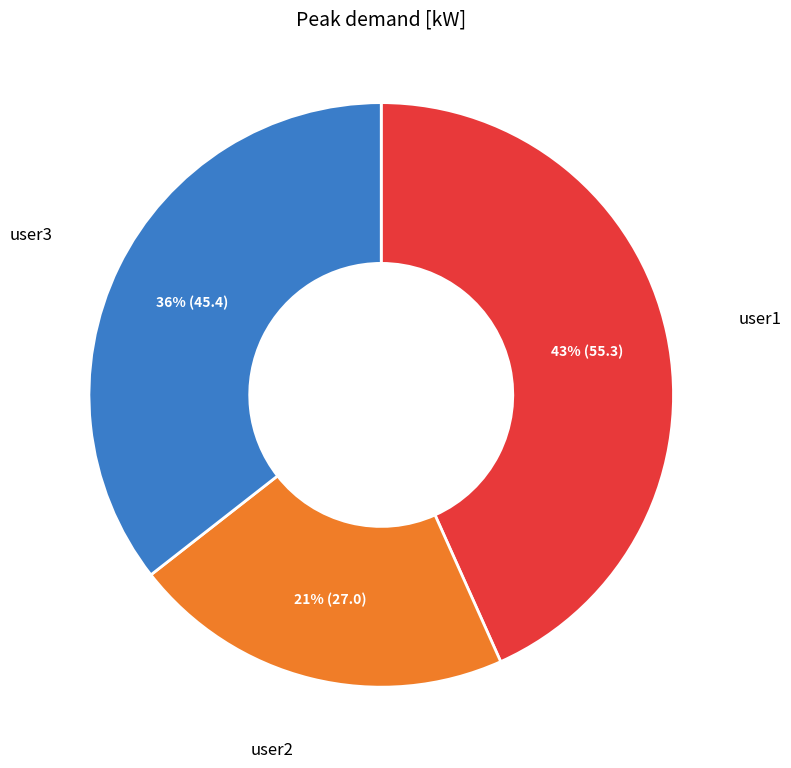

To the nearest percent, what is the difference between the largest and smallest slice percentages?

22%